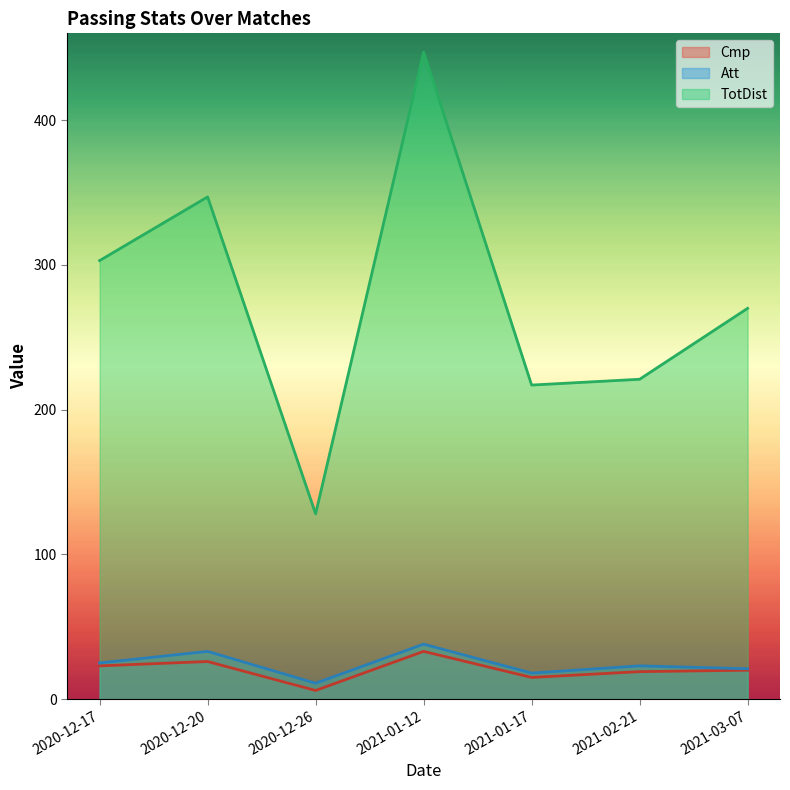

What is the average value of the TotDist (line) series?

276